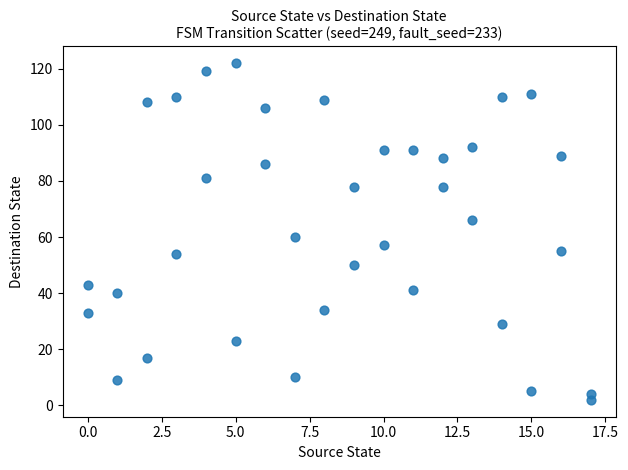

What is the range of X values (max minus min)?

17